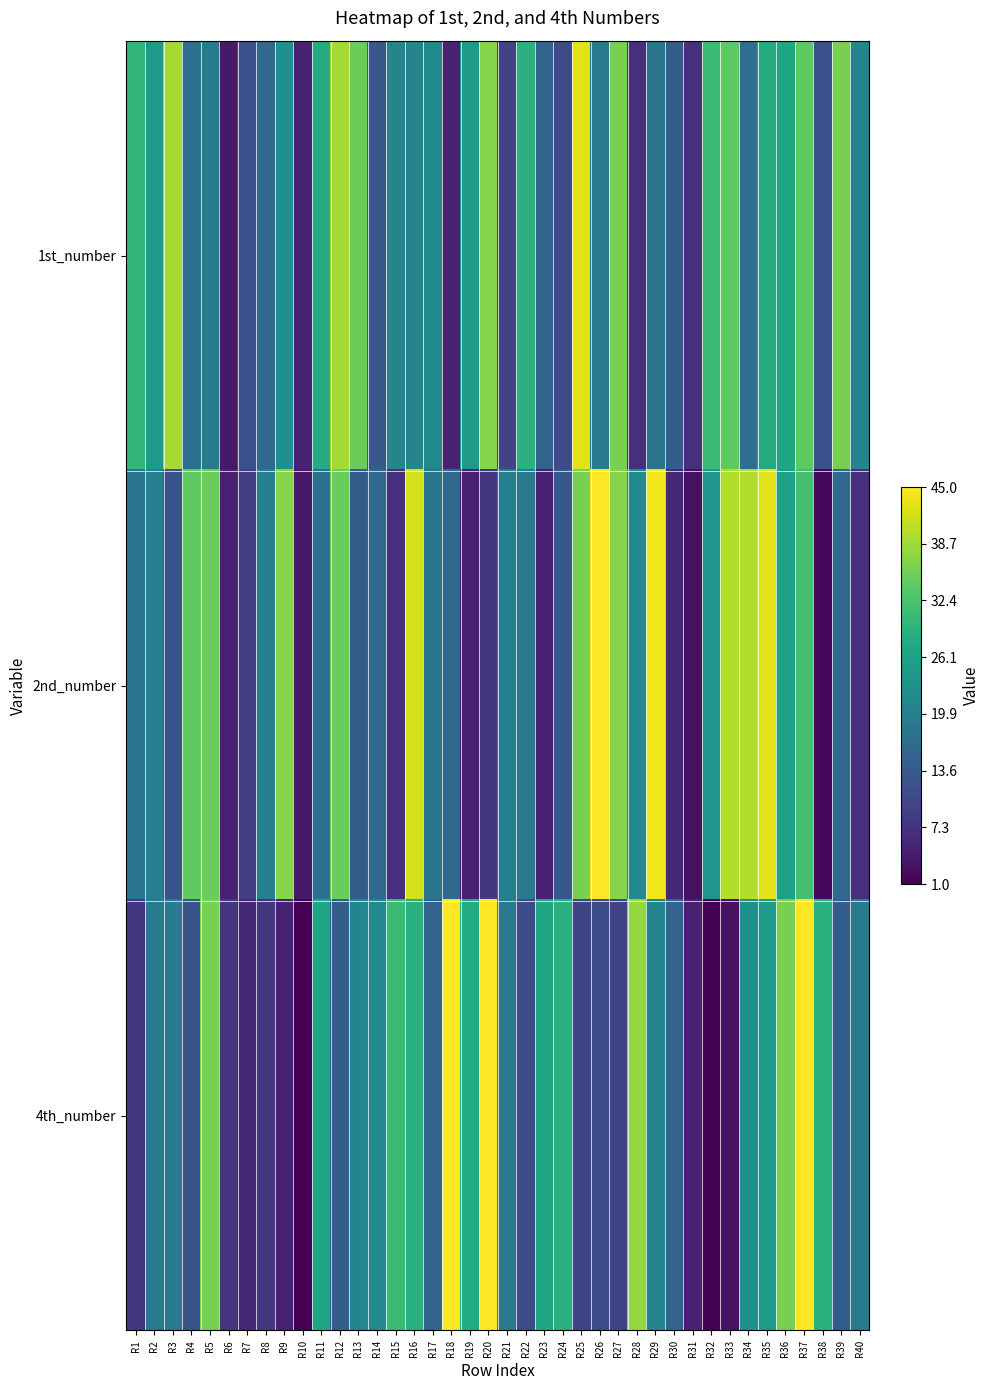

Rank the series at R34 from lowest to highest value.

1st_number, 4th_number, 2nd_number